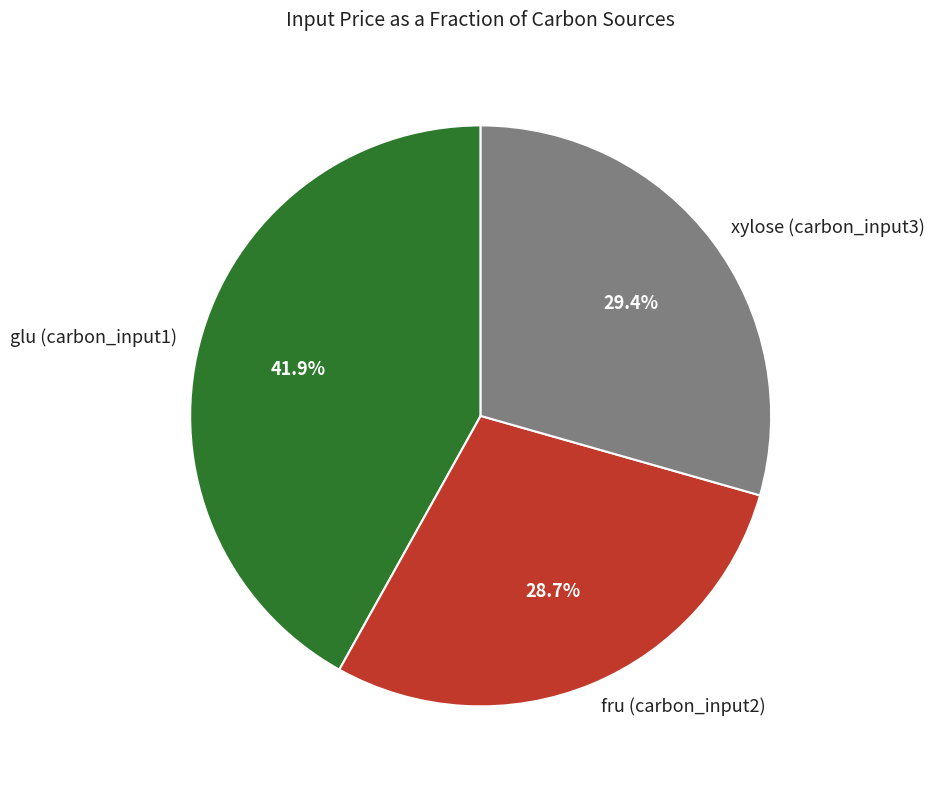

Is there a majority slice in this chart?

No